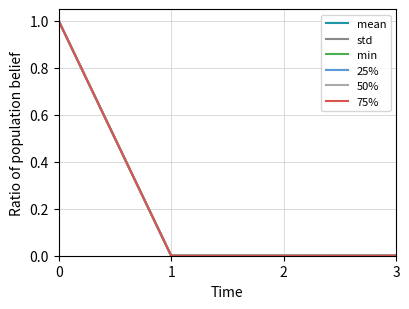

The mean series shows 0.0 at 2. True or false?

True